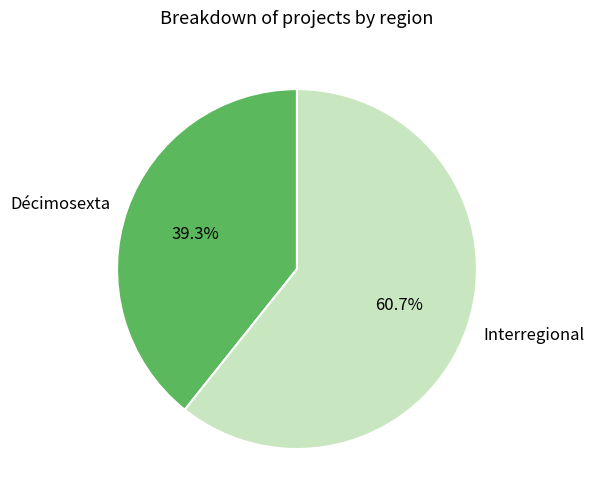

The Interregional slice represents 72% of the pie. True or false?

False